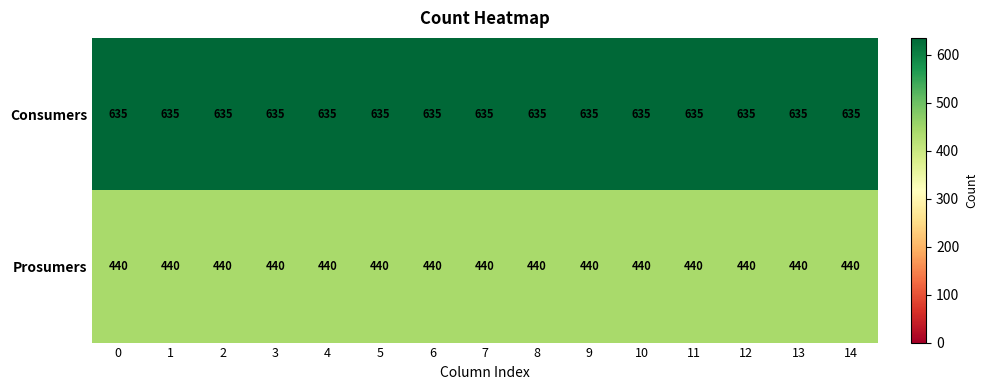

Is it true that Prosumers equals 440 at 8?

True